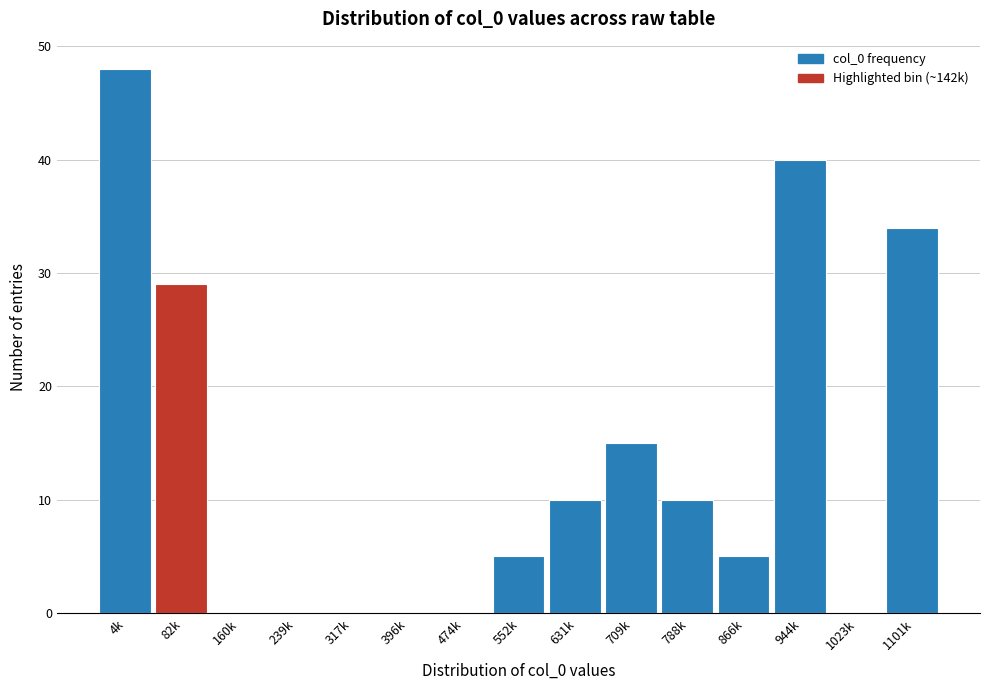

Reading left to right, extract all data points from this chart.

4k=48	82k=29	160k=0	239k=0	317k=0	396k=0	474k=0	552k=5	631k=10	709k=15	788k=10	866k=5	944k=40	1023k=0	1101k=34